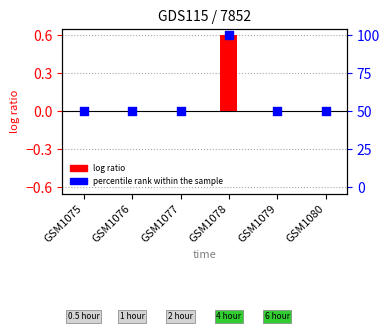

What are all the series names shown in the legend?

log ratio, percentile rank within the sample